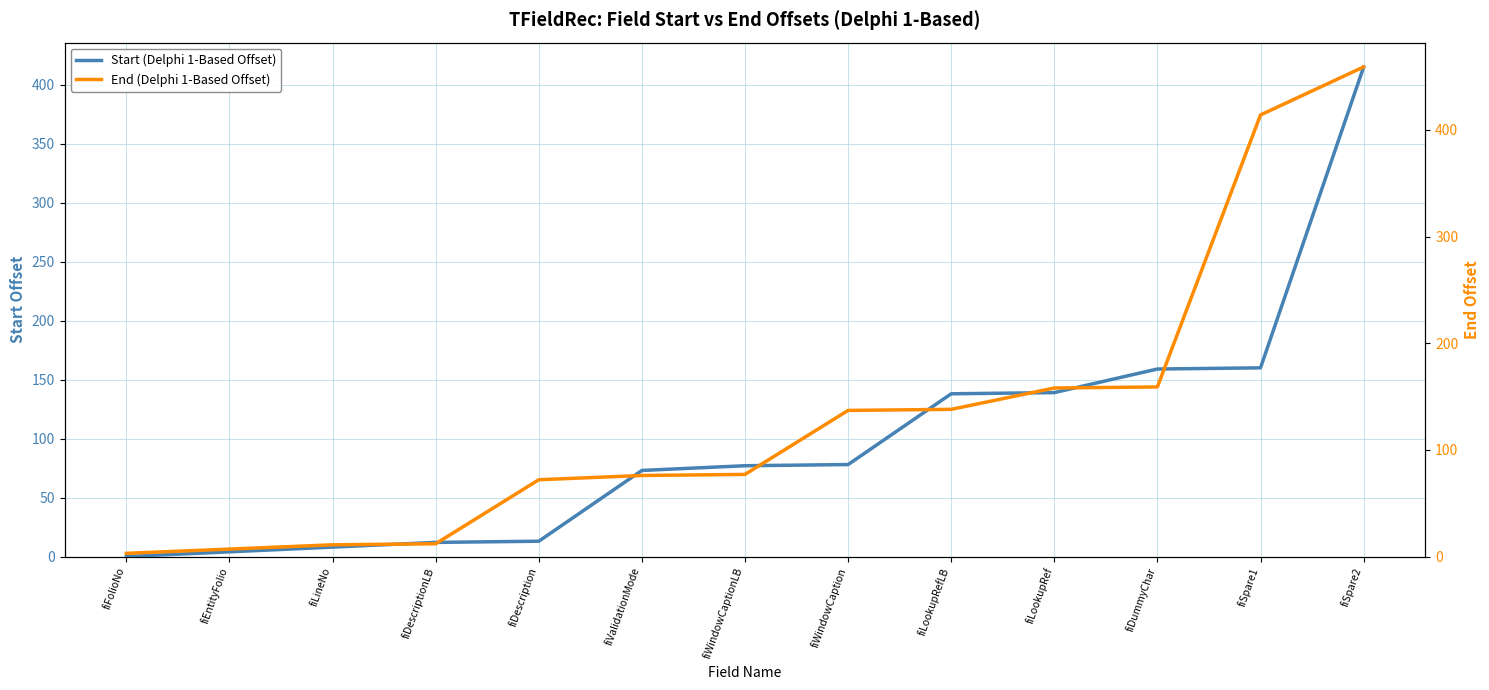

Between fiLineNo and fiWindowCaptionLB, which series saw the biggest shift?

Start (Delphi 1-Based Offset)